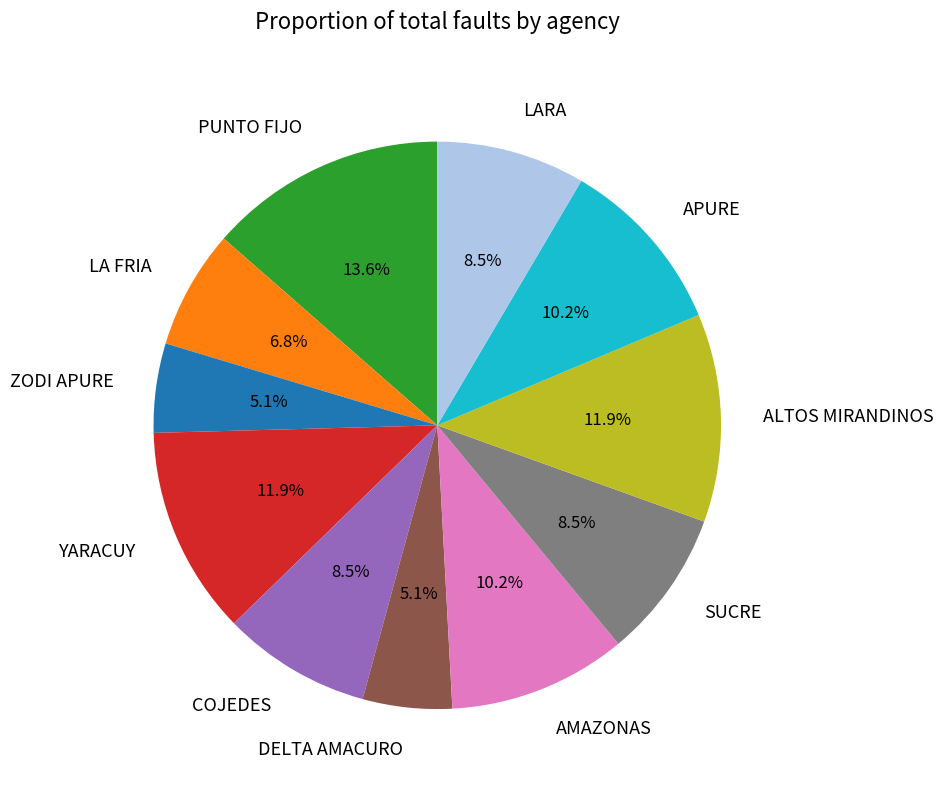

To the nearest percent, what is the combined percentage of DELTA AMACURO and APURE?

15%